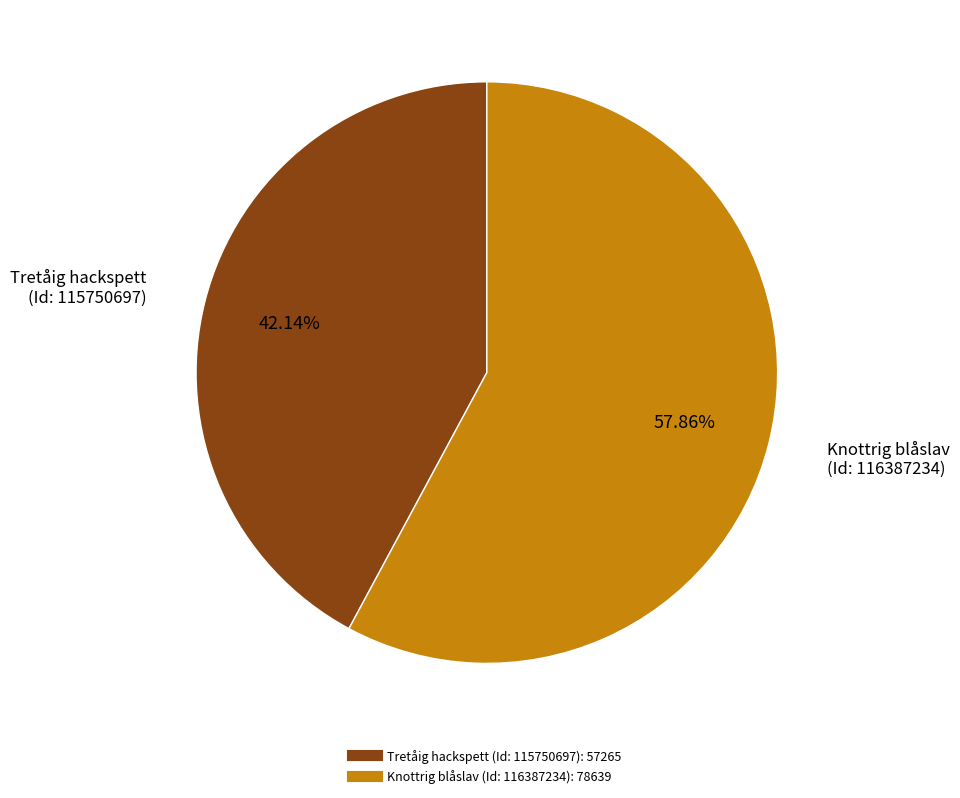

Rank the categories by value from lowest to highest.

Tretåig hackspett (Id: 115750697), Knottrig blåslav (Id: 116387234)